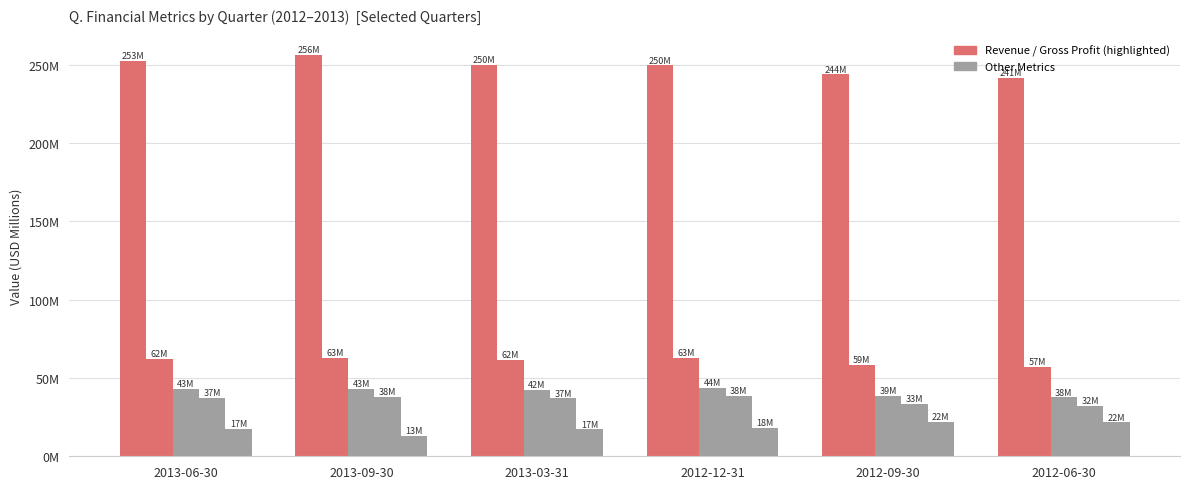

Are the bars grouped side by side (vs. stacked)?

Yes